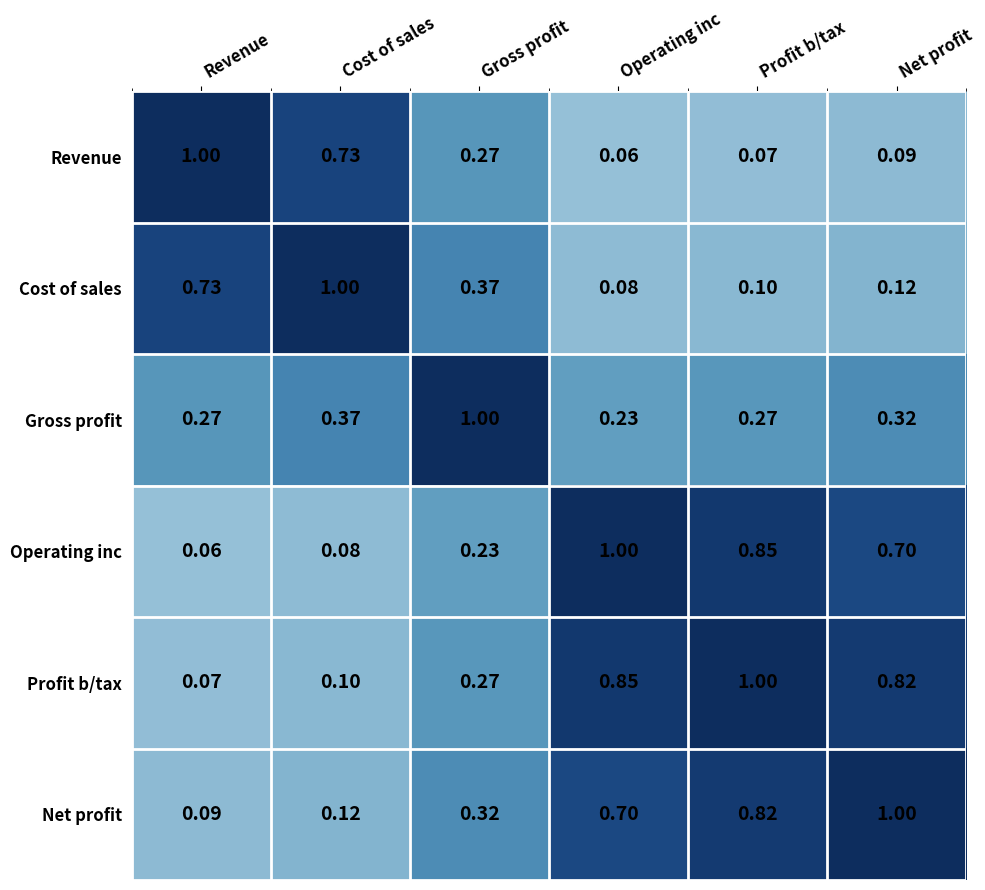

At Net profit, list the series in order from largest to smallest.

Net profit, Profit b/tax, Operating inc, Gross profit, Cost of sales, Revenue